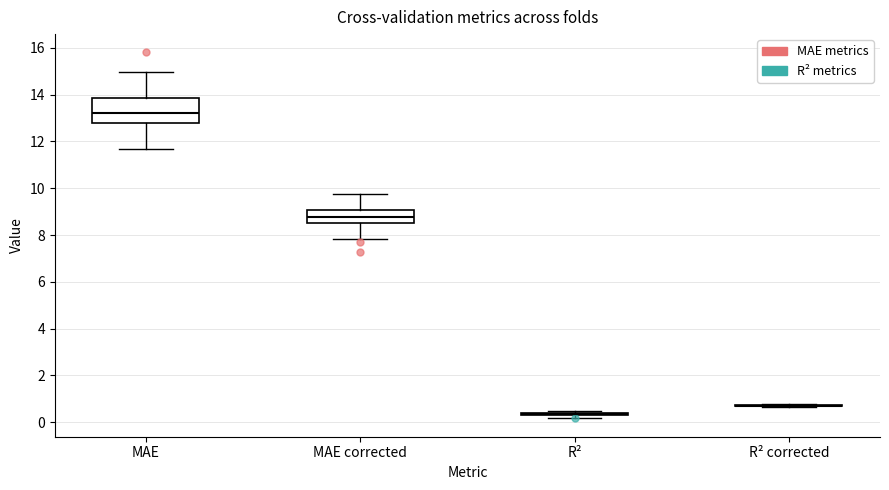

Comparing the boxes themselves (not the whiskers), which one is the tallest?

MAE